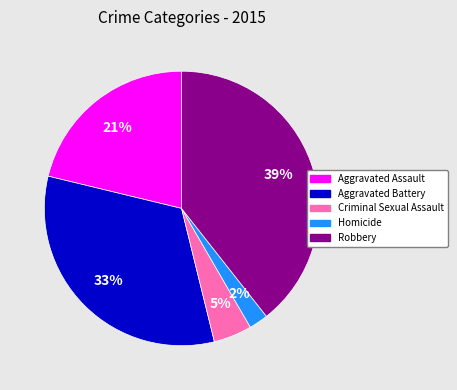

Do Robbery and Aggravated Assault together represent more than half of the pie?

Yes